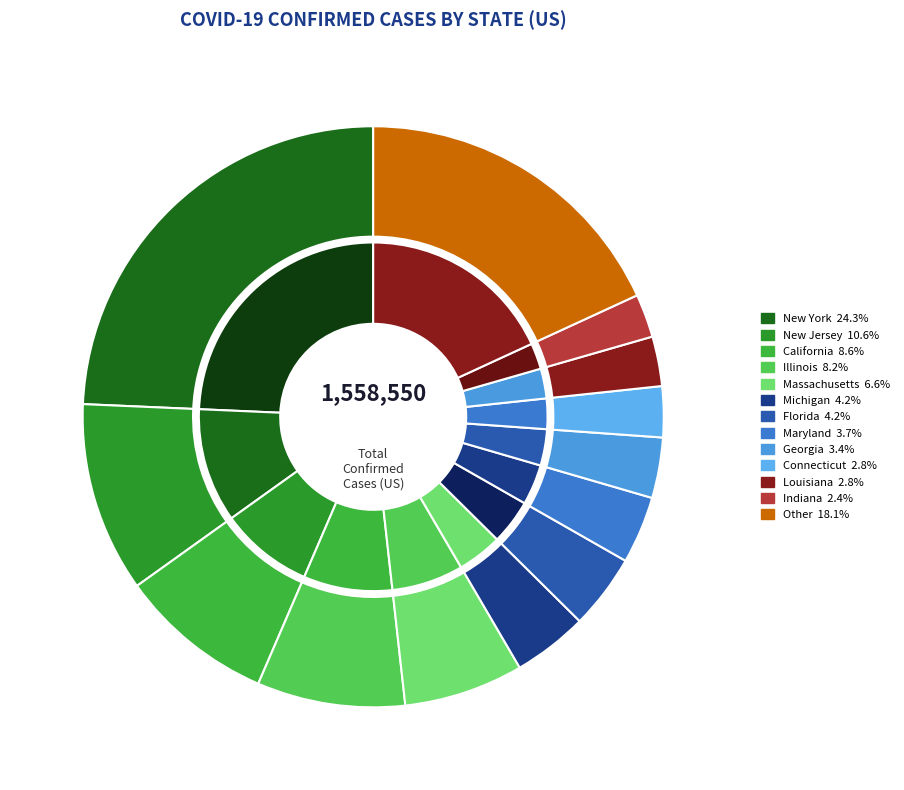

Does any single category account for the majority?

No